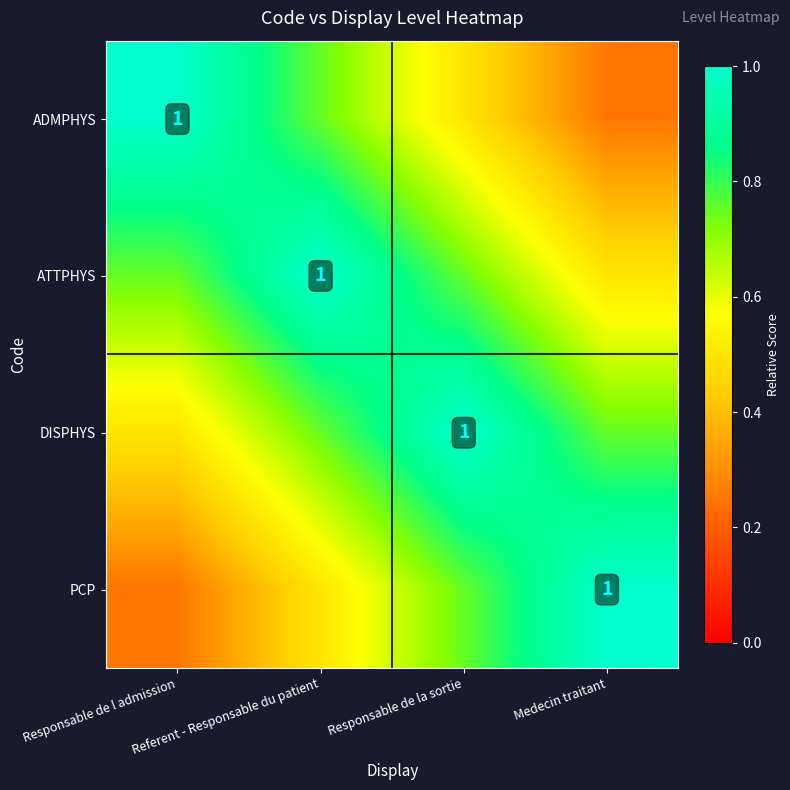

Which category has the lowest value across all series?

Medecin traitant